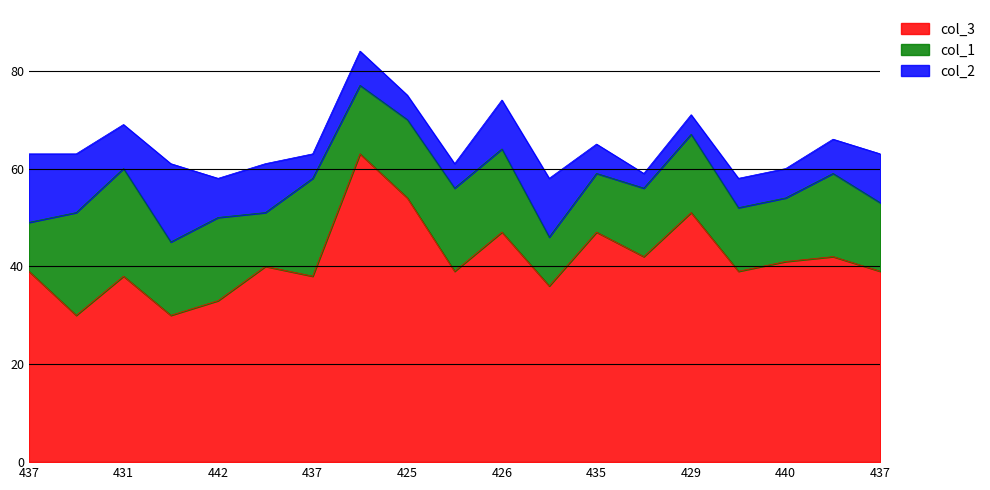

What is the label of the 8th point from the right?

442